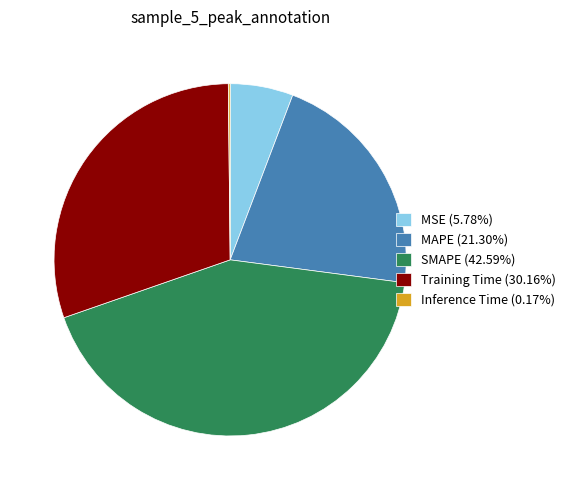

Do MSE (5.78%) and SMAPE (42.59%) together represent more than half of the pie?

No